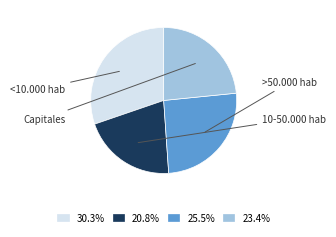

Does any single category account for the majority?

No